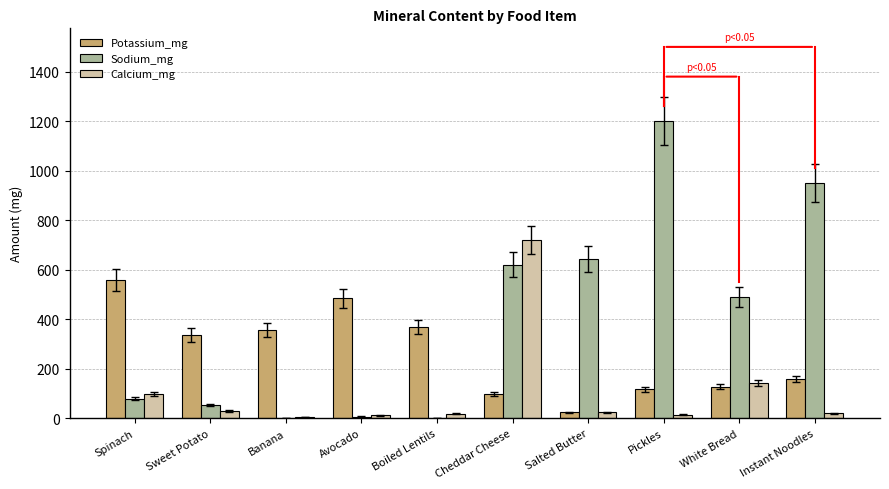

What is the maximum value shown in the chart?

1200